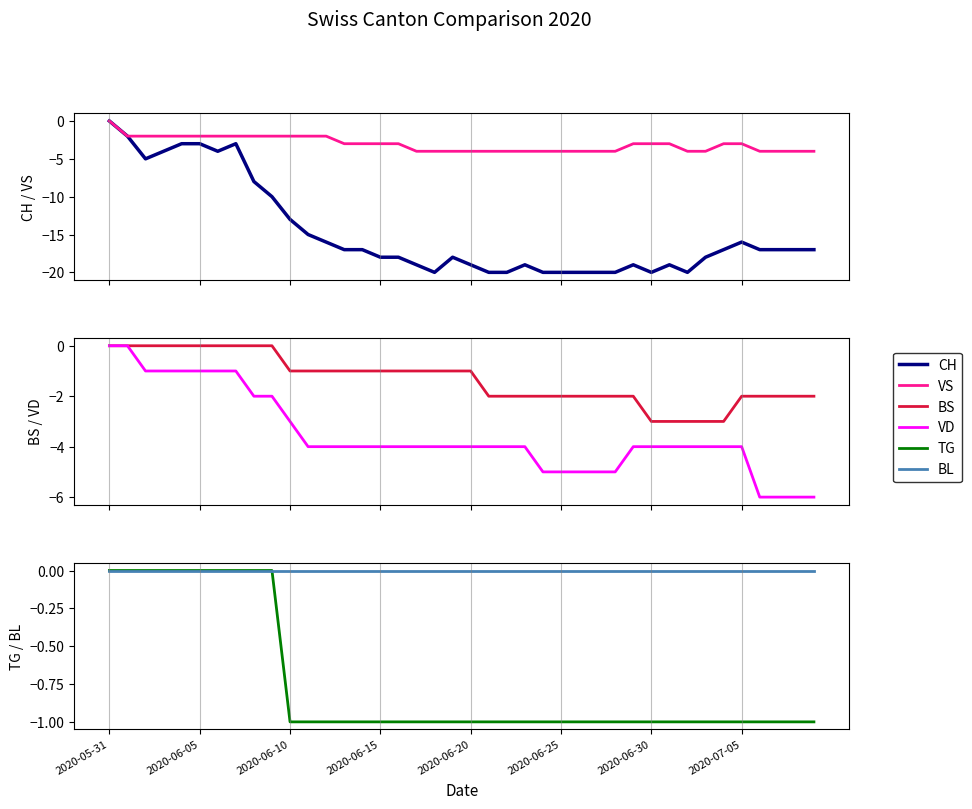

True or false: TG has a value of -1 at 2020-06-25.

False